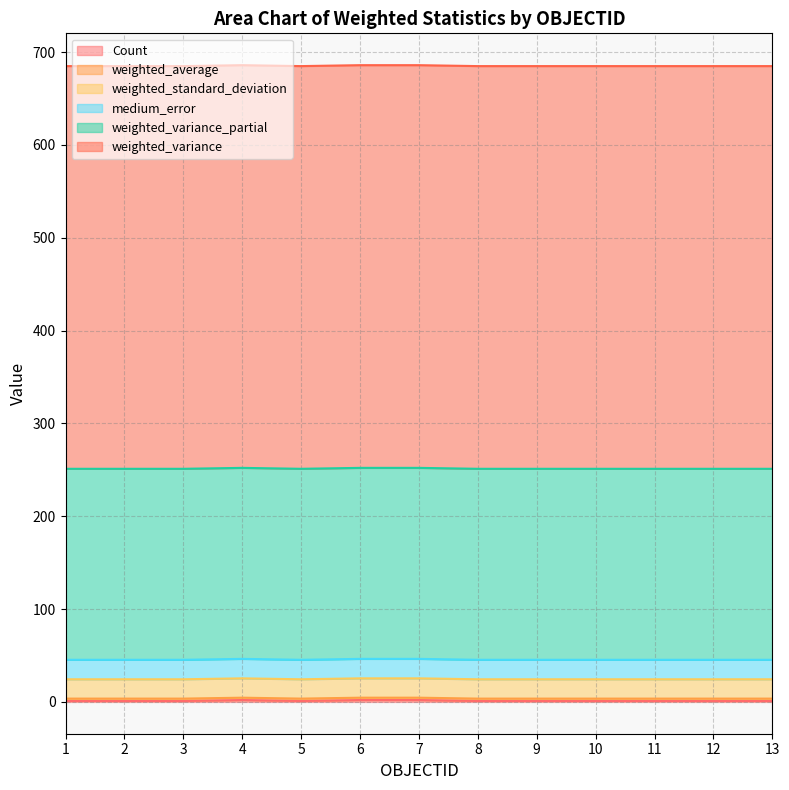

What is the smallest value displayed?

1.0